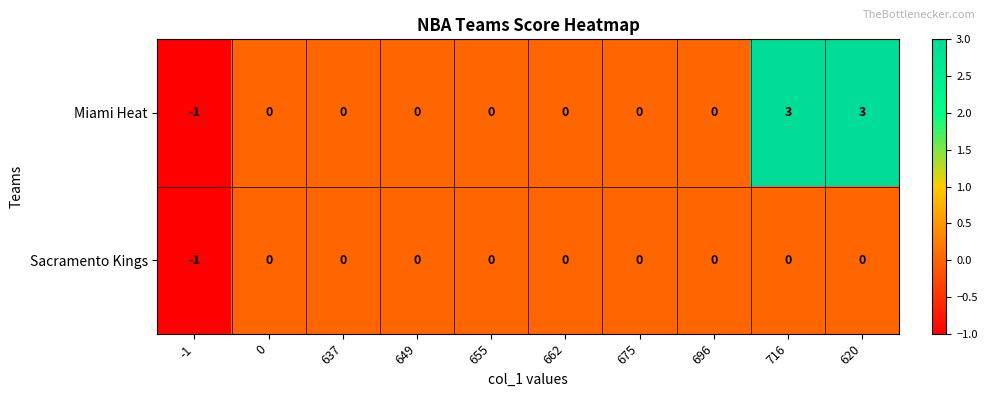

True or false: Miami Heat has a value of 5 at 620.

False